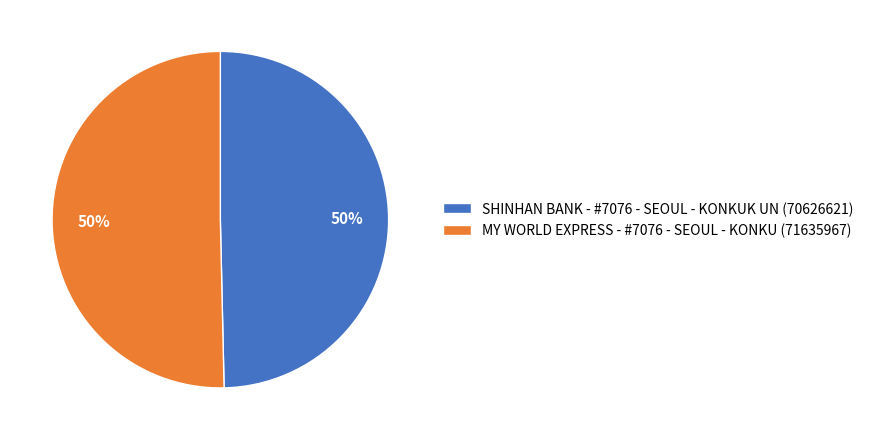

What is the ratio of the value at SHINHAN BANK - #7076 - SEOUL - KONKUK UN (70626621) to the value at MY WORLD EXPRESS - #7076 - SEOUL - KONKU (71635967)?

1.0